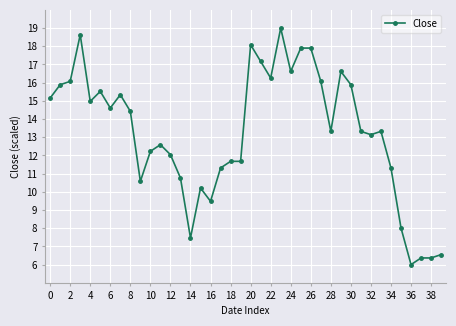

Is this an area chart (filled region under the line)?

No